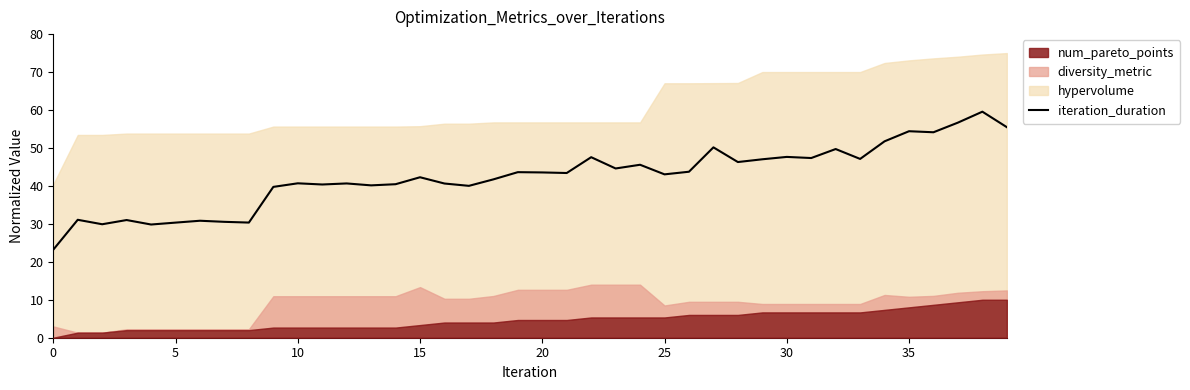

At which label is the value closest to 41?

10